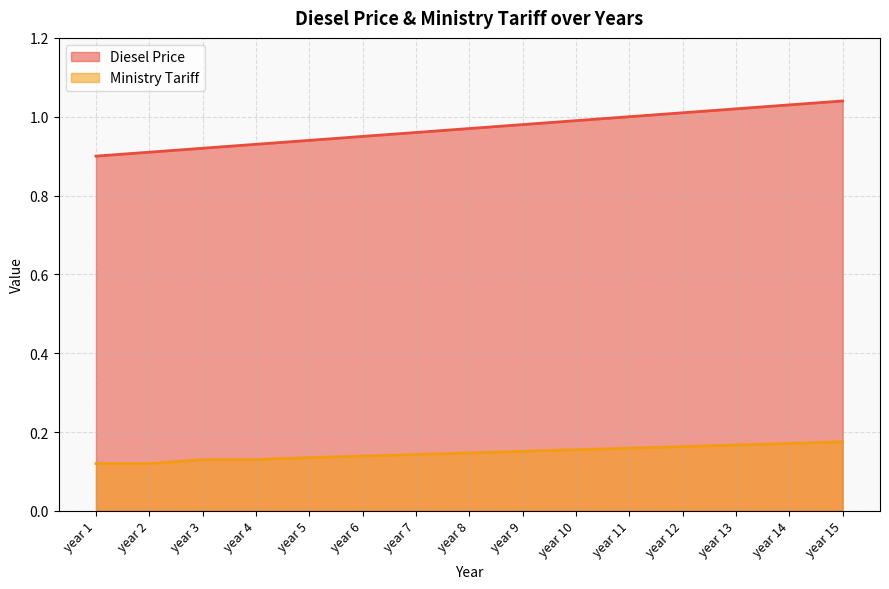

At how many categories does at least one series exceed 0?

15